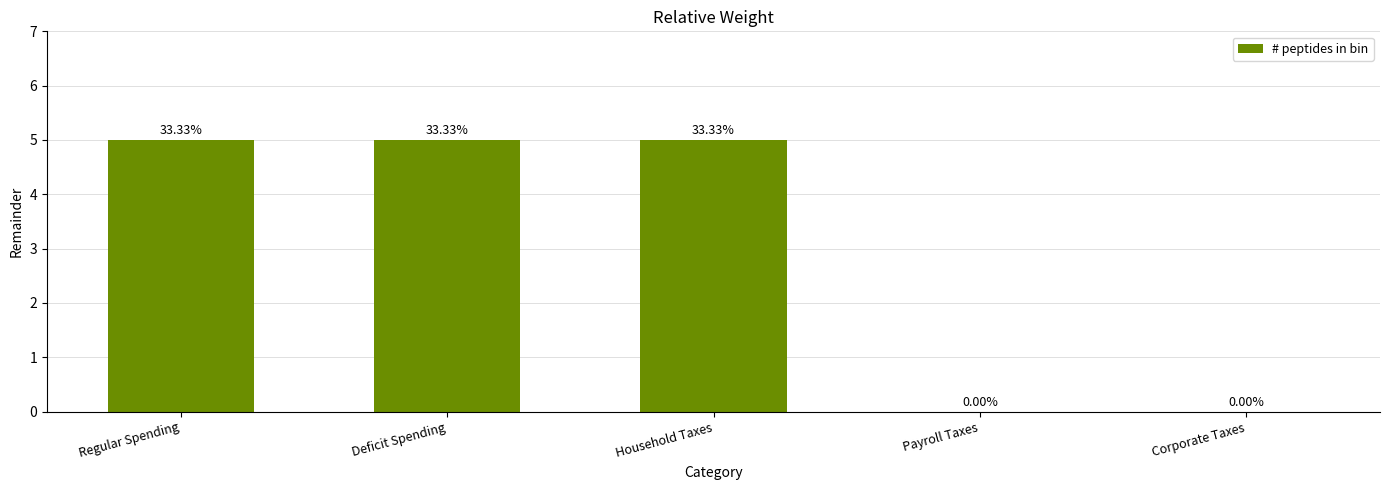

The value at Regular Spending is 5. True or false?

True